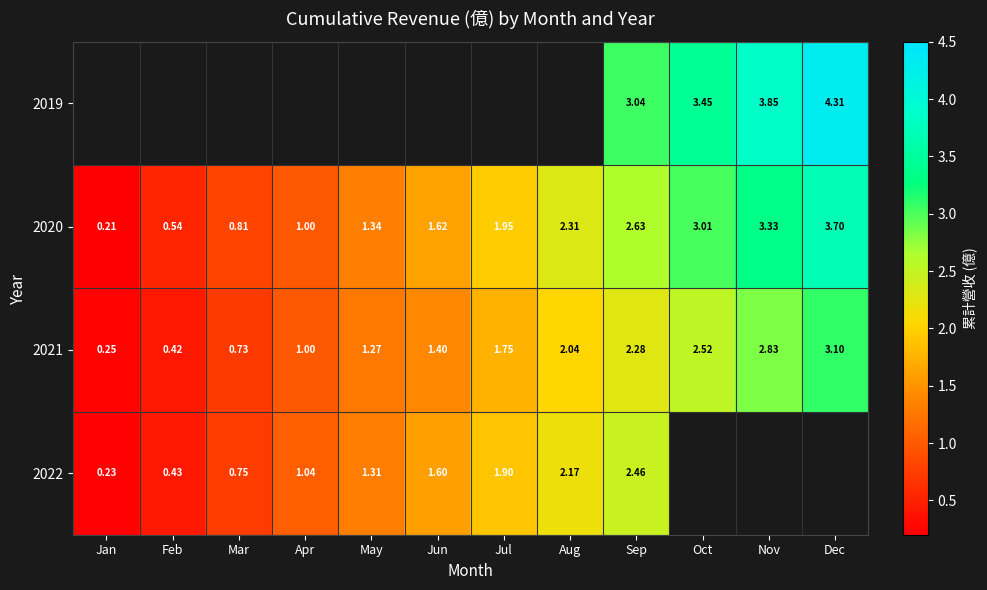

Count the number of categories in the chart.

12